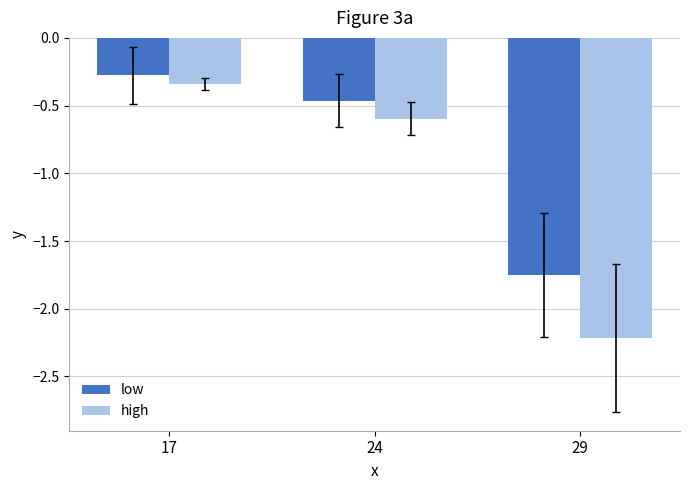

At which category is the sum across all series the highest?

17